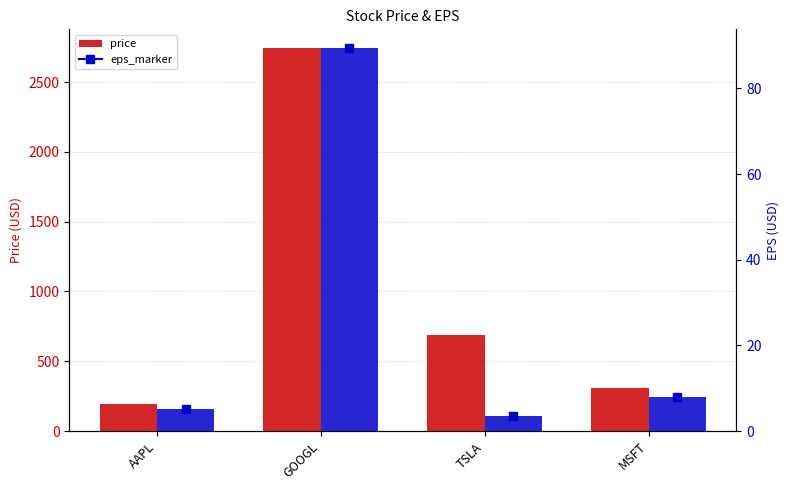

What is the value of the eps bar at the 4th from the left?

8.1